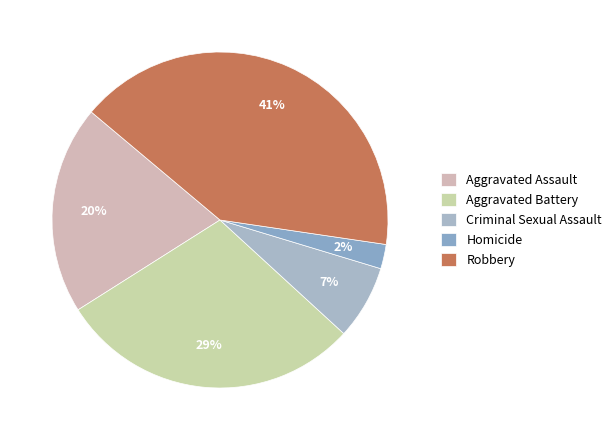

What percentage is the Homicide slice, to the nearest percent?

2%